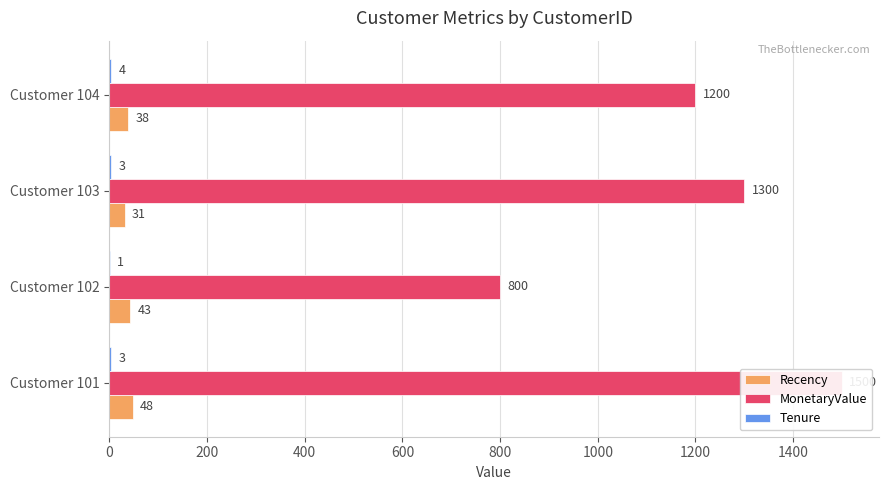

How many series are shown in this chart?

3